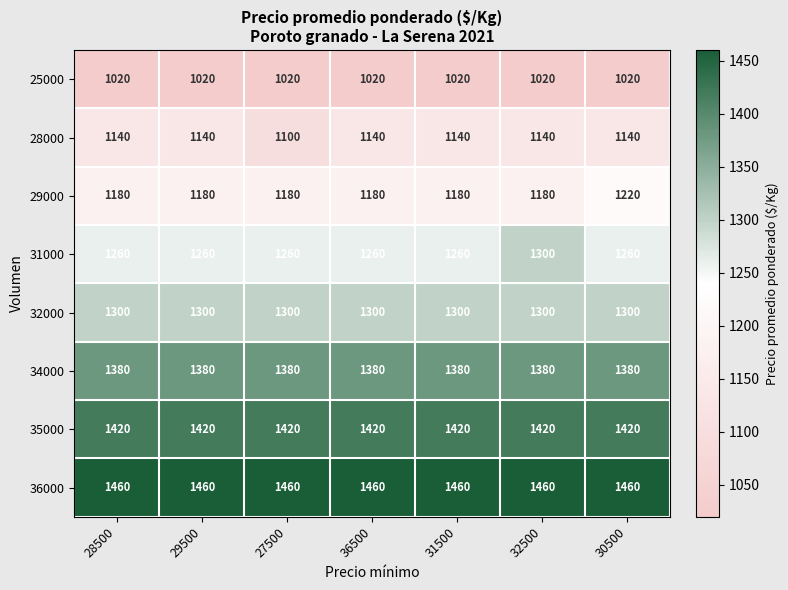

At 27500, list the series in order from largest to smallest.

36000, 35000, 34000, 32000, 31000, 29000, 28000, 25000